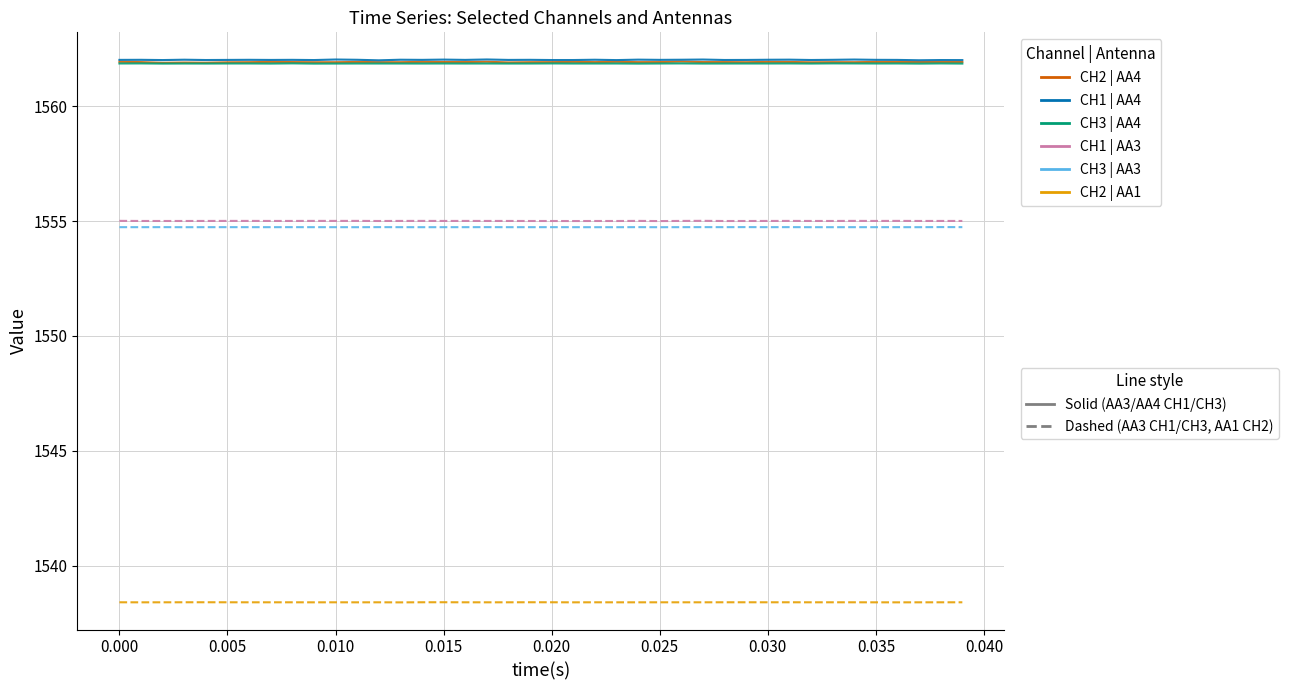

What is the smallest value displayed?

1538.4